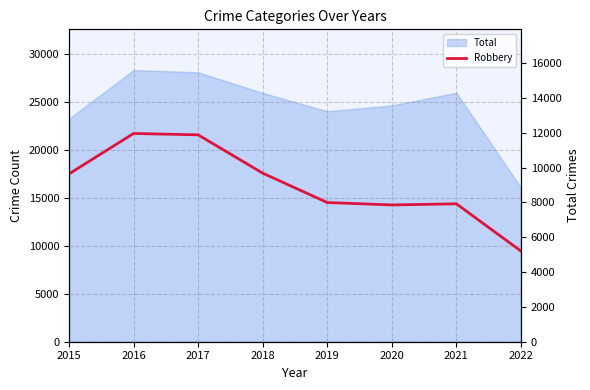

The value at 2015 is 4193. True or false?

False